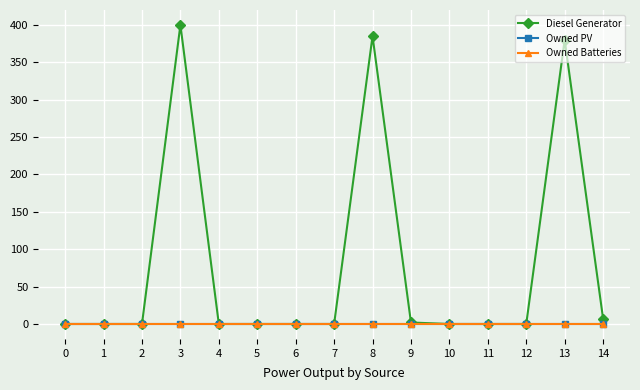

How many lines are shown in the chart?

3